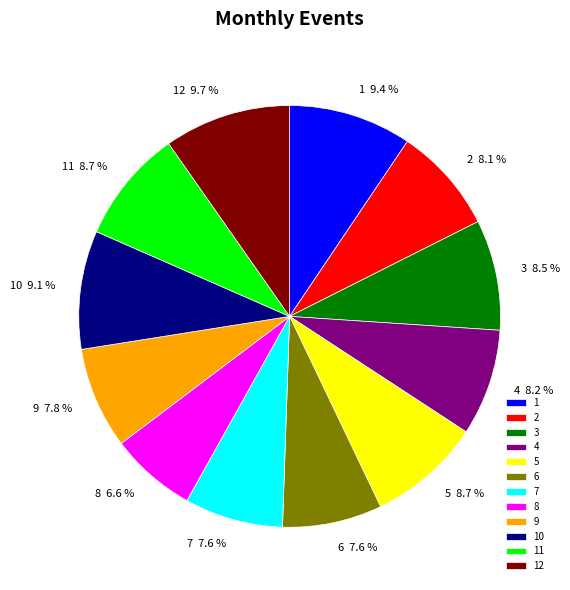

Which category has the smallest portion of the pie?

8